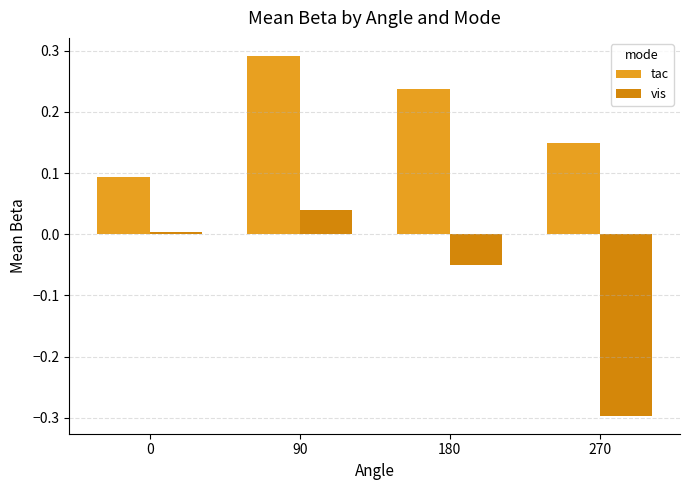

Count the number of categories in the chart.

4